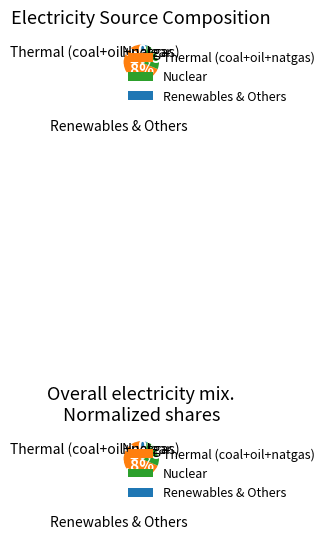

The on-shore wind power plant slice represents 15% of the pie. True or false?

False